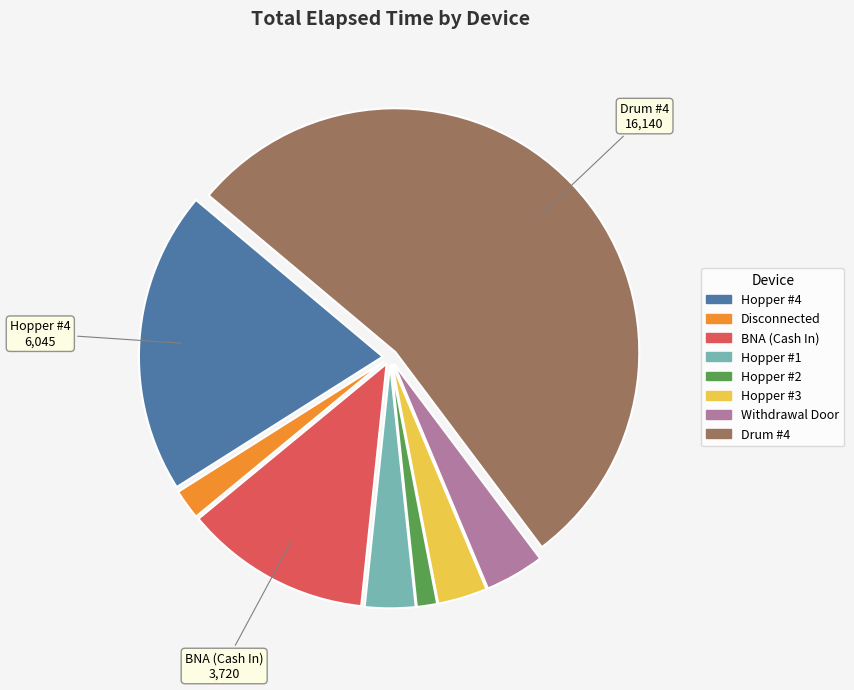

What is the smallest slice in the pie chart?

Hopper #2